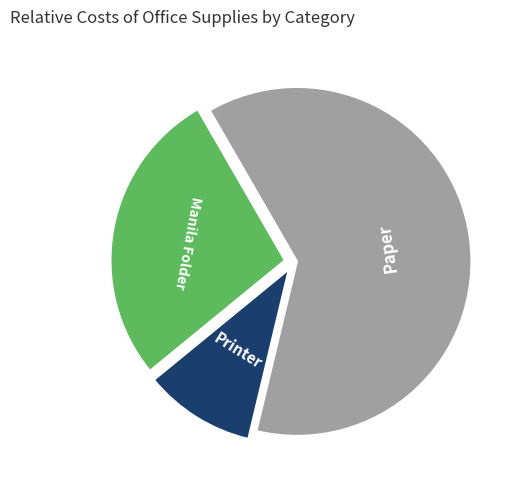

Count the number of slices in the pie.

3